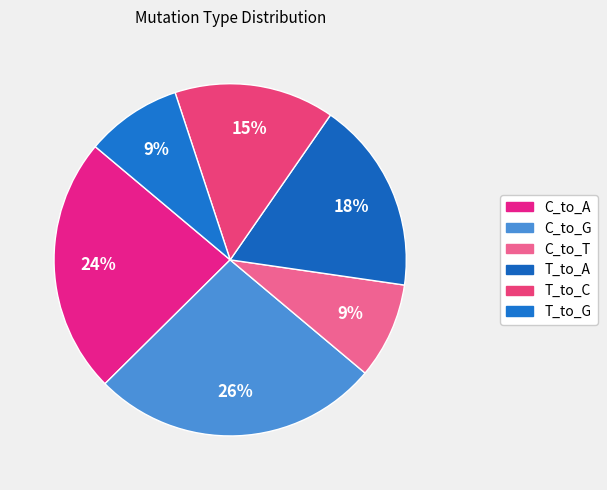

What is the smallest slice in the pie chart?

C_to_T